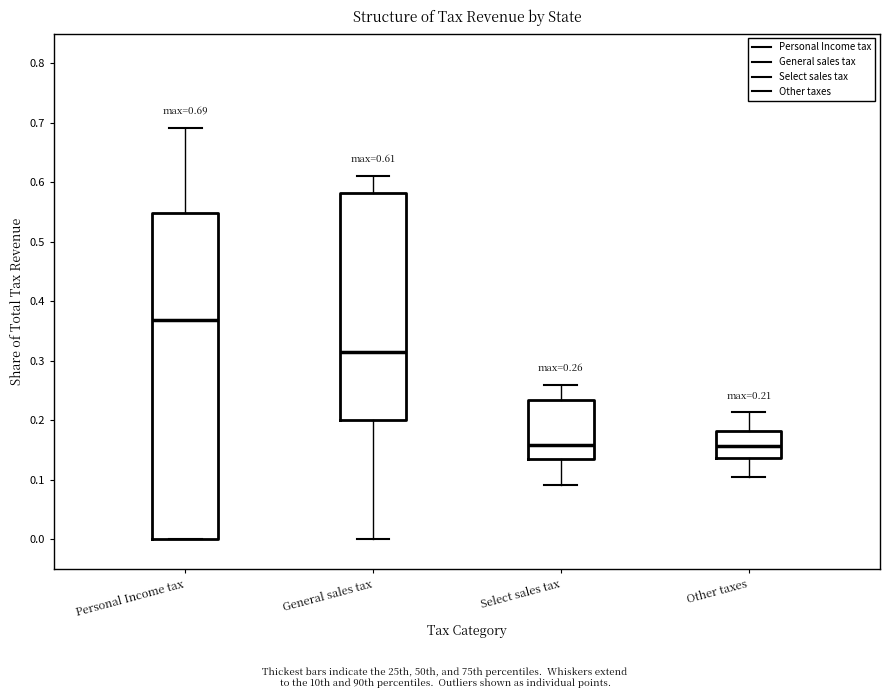

Comparing the boxes themselves (not the whiskers), which one is the tallest?

Personal Income tax